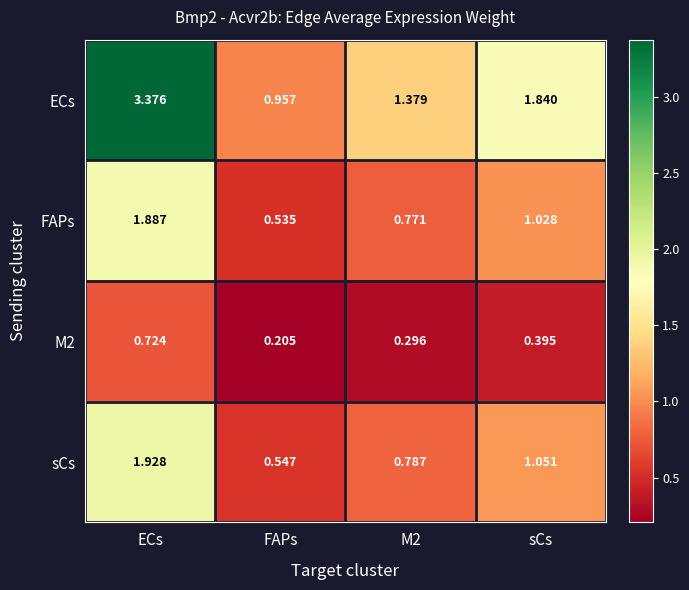

At FAPs, list the series in order from smallest to largest.

M2, FAPs, sCs, ECs